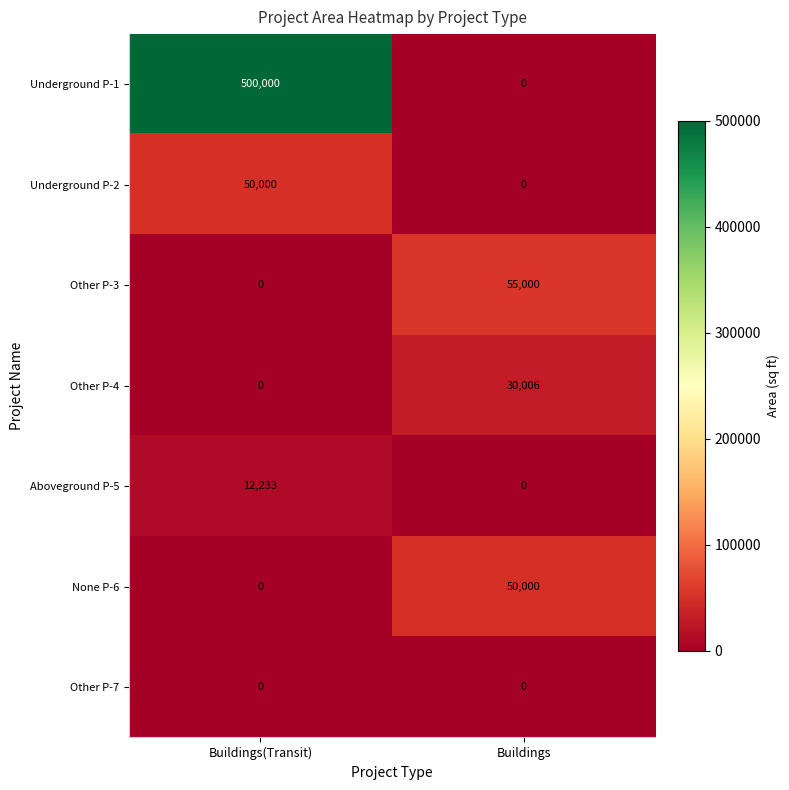

Is it true that Other P-4 equals 30006 at Buildings?

True